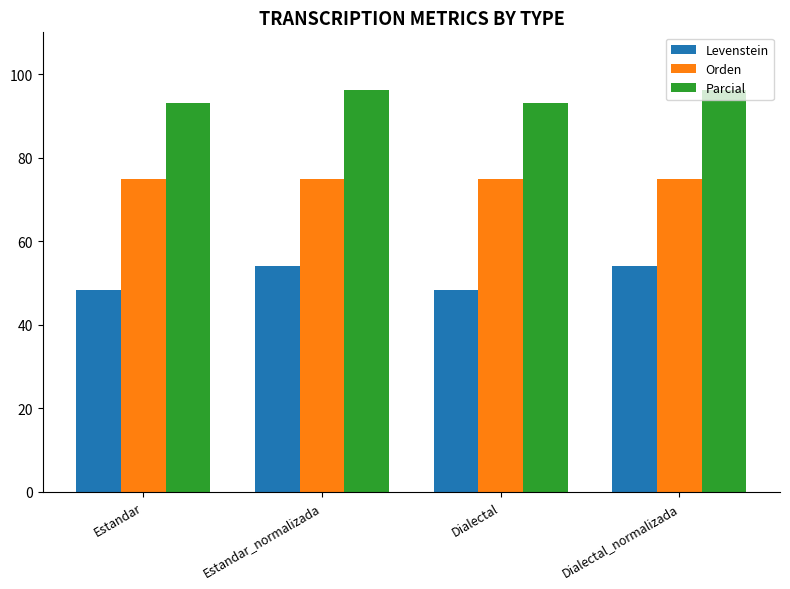

Reading right to left, extract all data points from this chart.

Levenstein: 54.0	48.3	54.0	48.3
Orden: 75.0	75.0	75.0	75.0
Parcial: 96.3	93.1	96.3	93.1